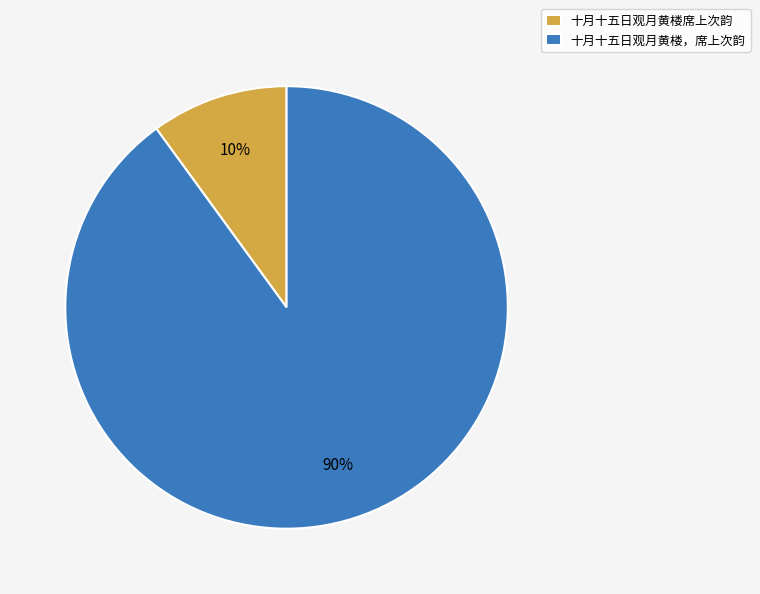

How many slices are in this pie chart?

2